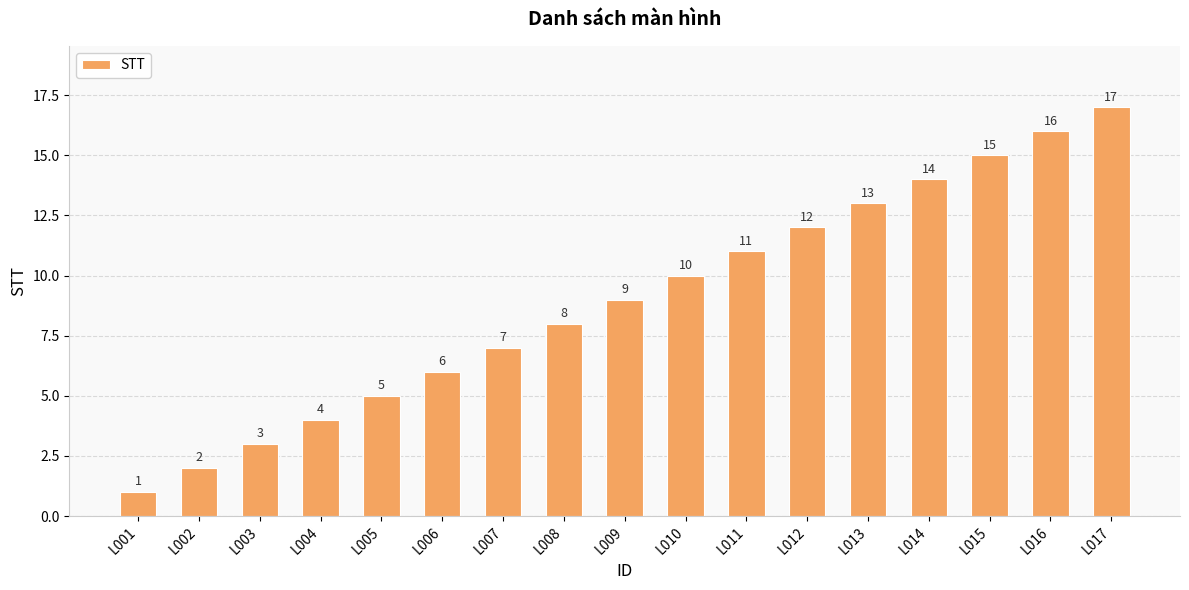

How many bars are there in total?

17